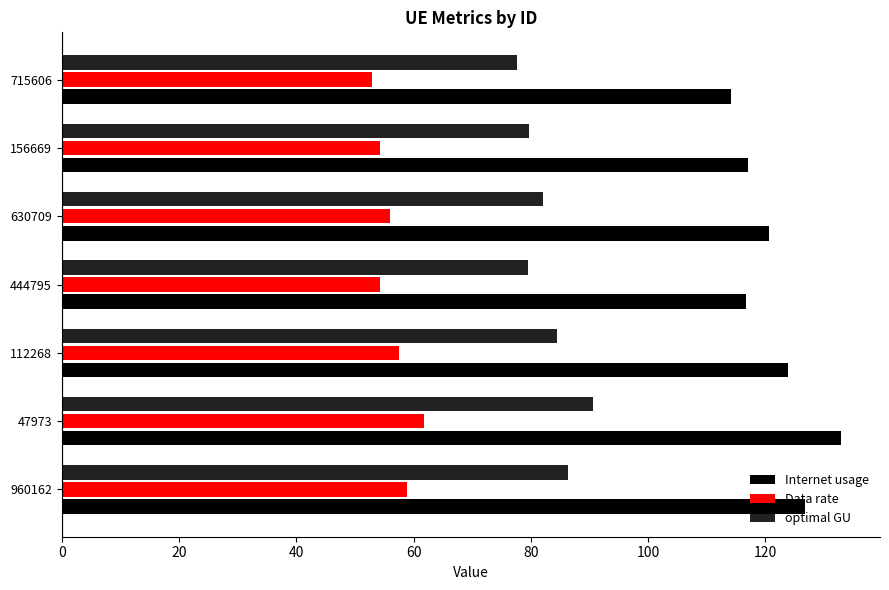

At which category is the sum across all series the highest?

47973